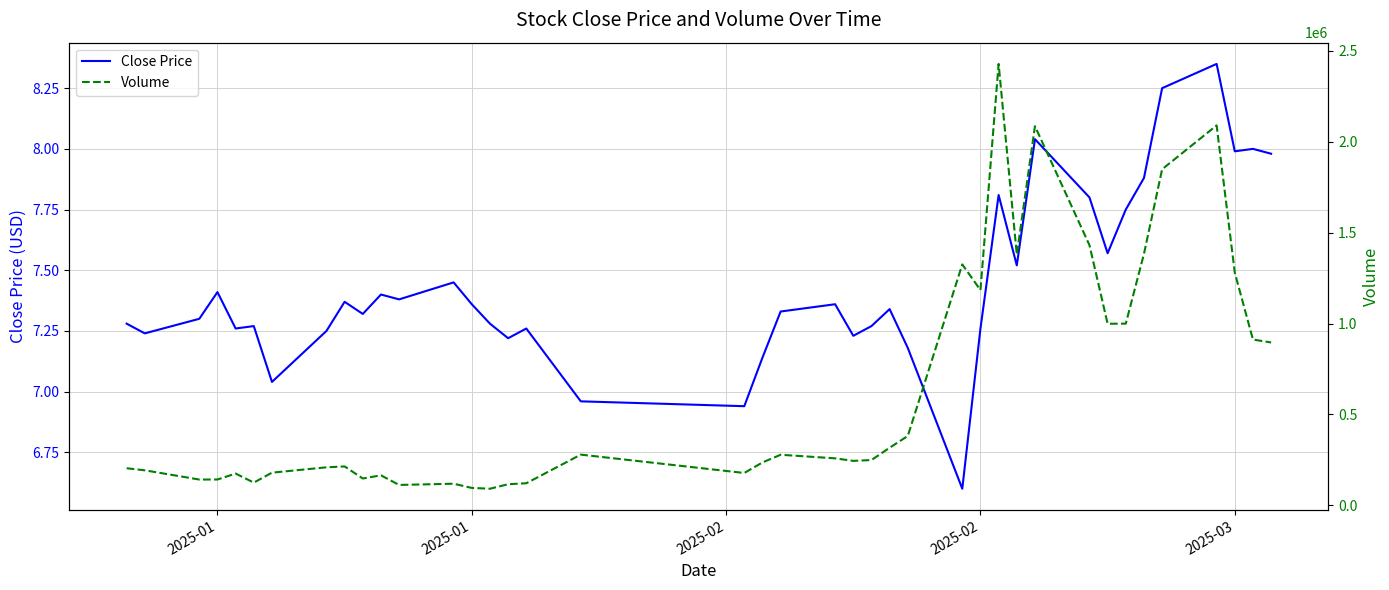

Is it true that Volume equals 484393.8 at 36?

False